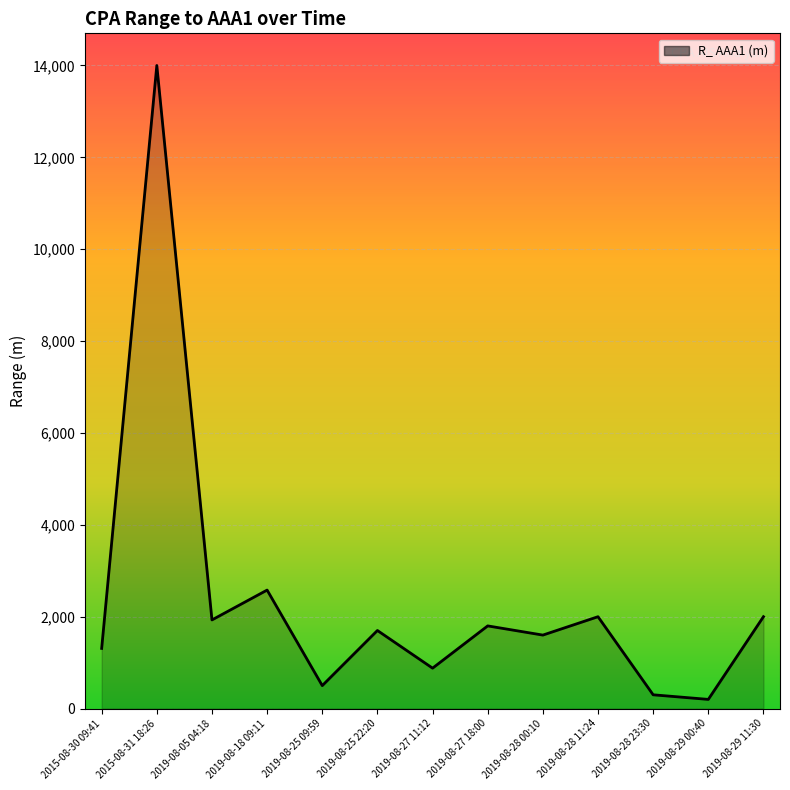

What is the change in value from 2019-08-27 11:12 to 2019-08-28 00:10?

+720